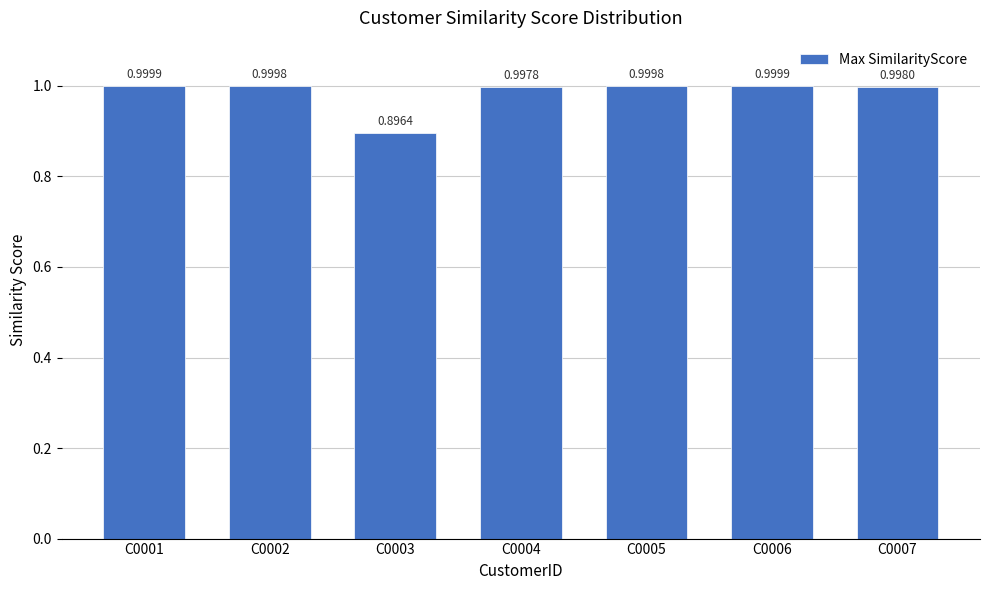

Between C0001 and C0005, which is larger?

C0001